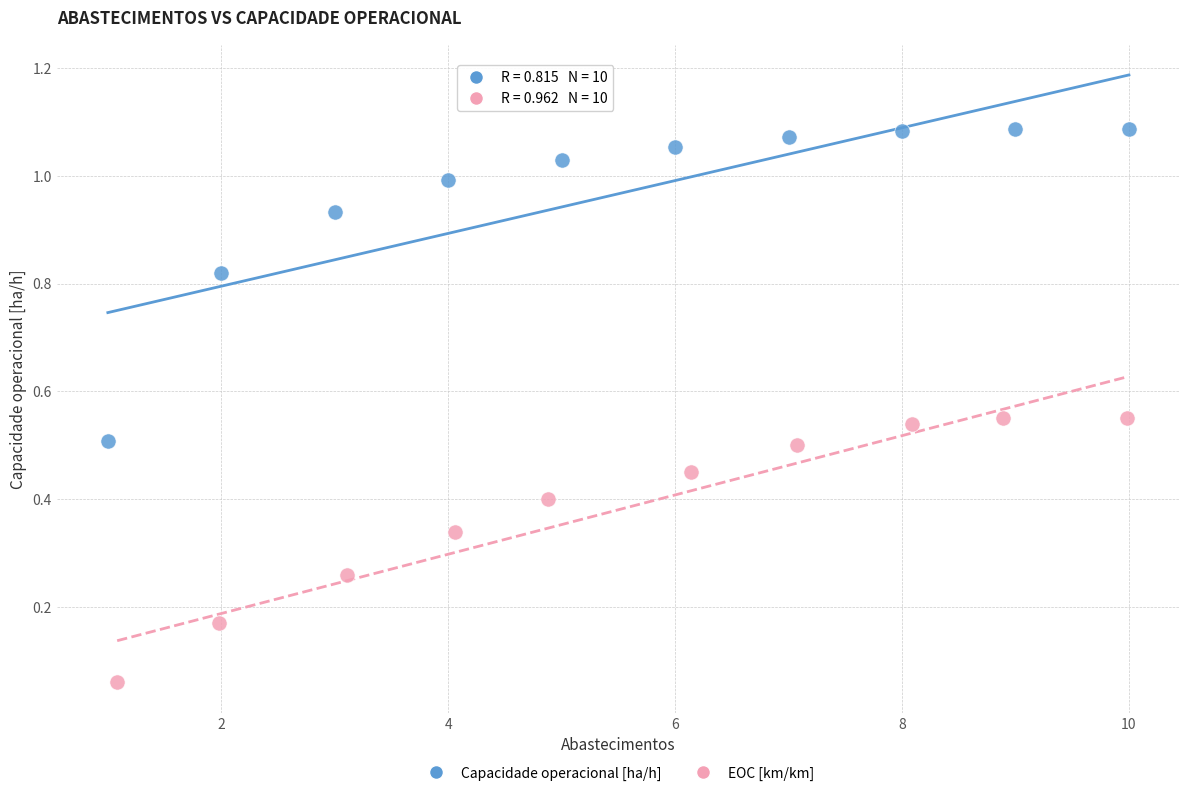

Which series reaches the minimum Y coordinate?

EOC [km/km]